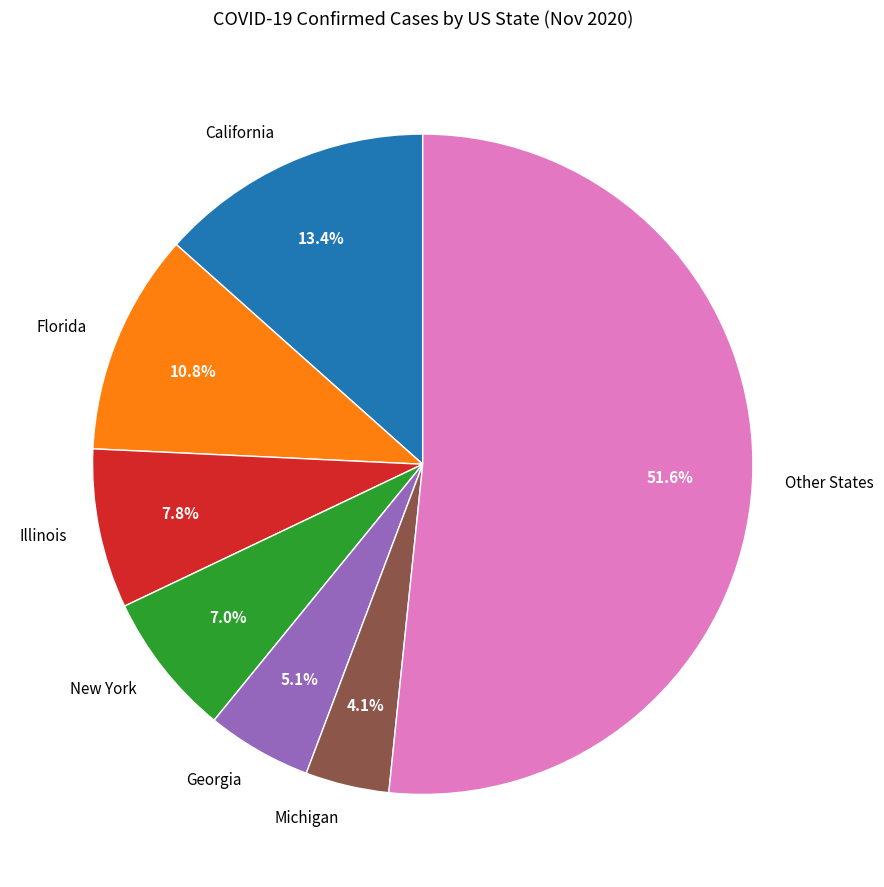

Count the number of slices in the pie.

7